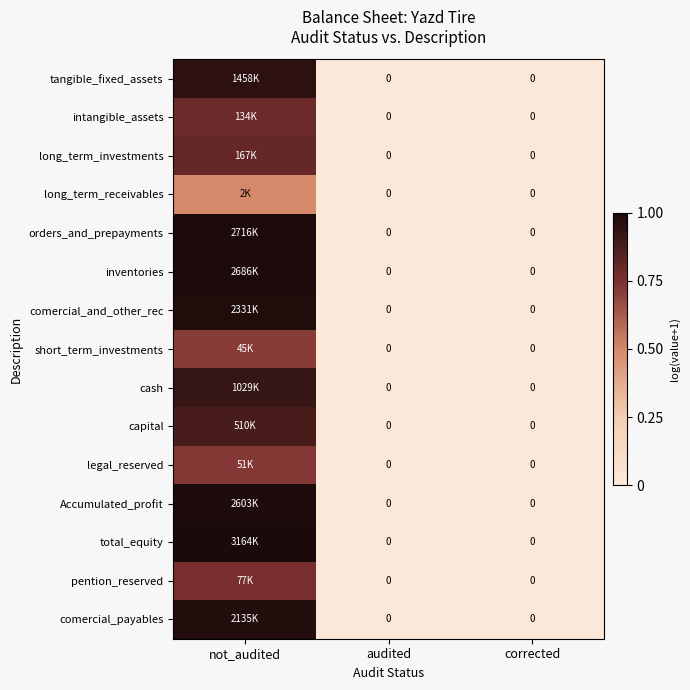

At audited, list the series in order from smallest to largest.

tangible_fixed_assets, intangible_assets, long_term_investments, long_term_receivables, orders_and_prepayments, inventories, comercial_and_other_rec, short_term_investments, cash, capital, legal_reserved, Accumulated_profit, total_equity, pention_reserved, comercial_payables